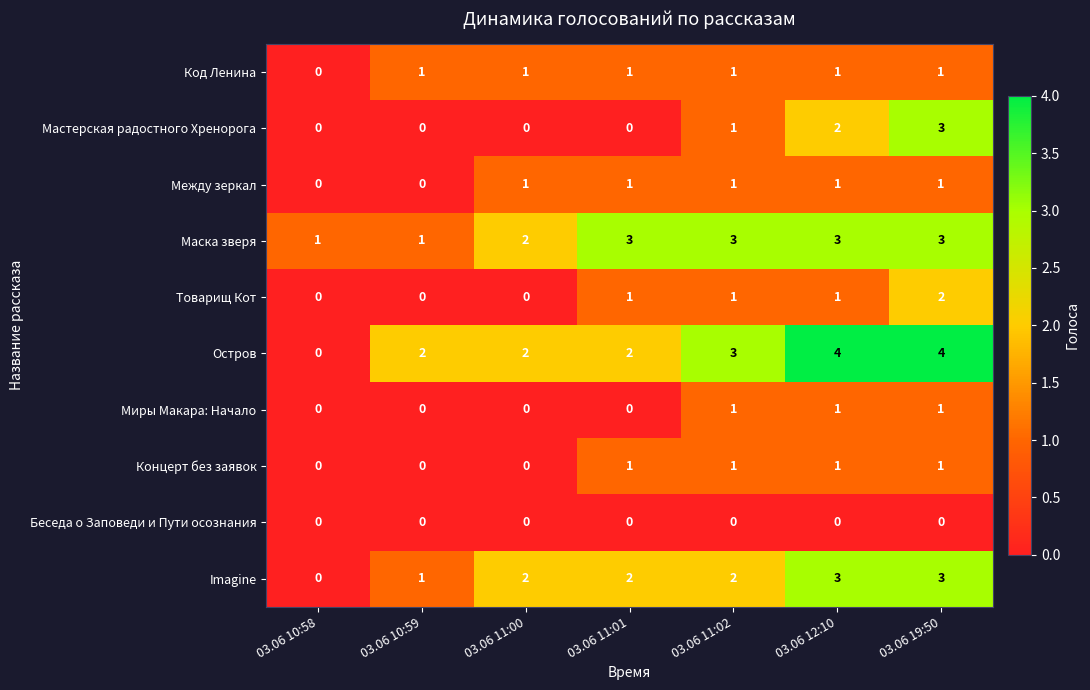

Is it true that Между зеркал equals 0 at 03.06 10:59?

True